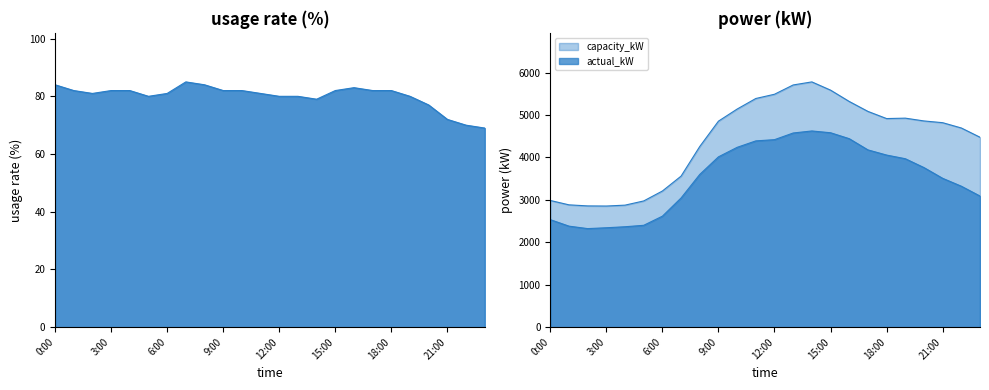

What is the minimum value shown in the chart?

69